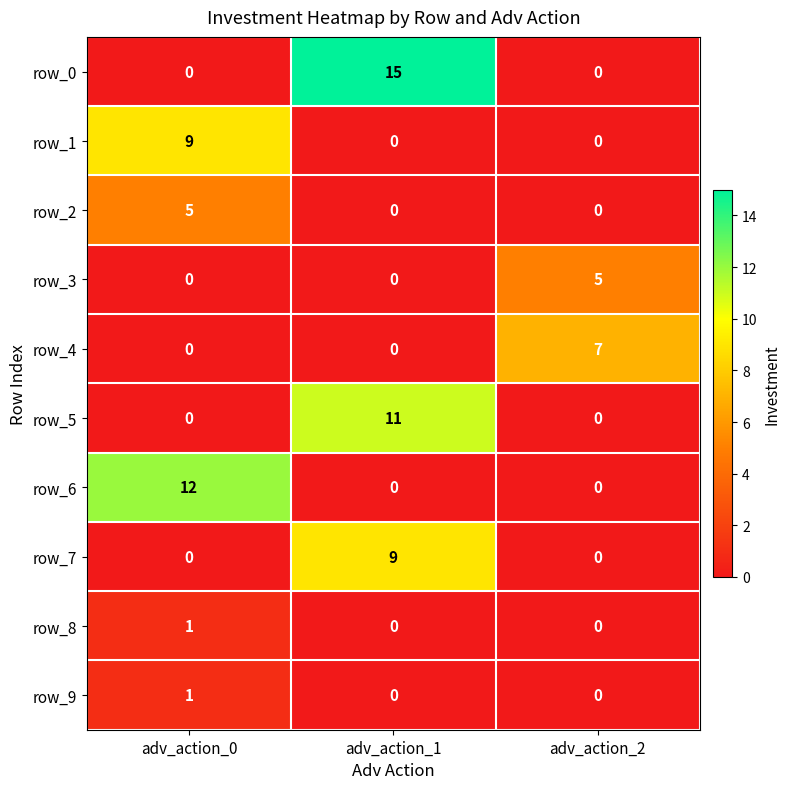

Reading right to left, extract all data points from this chart.

row_0: 0	15	0
row_1: 0	0	9
row_2: 0	0	5
row_3: 5	0	0
row_4: 7	0	0
row_5: 0	11	0
row_6: 0	0	12
row_7: 0	9	0
row_8: 0	0	1
row_9: 0	0	1